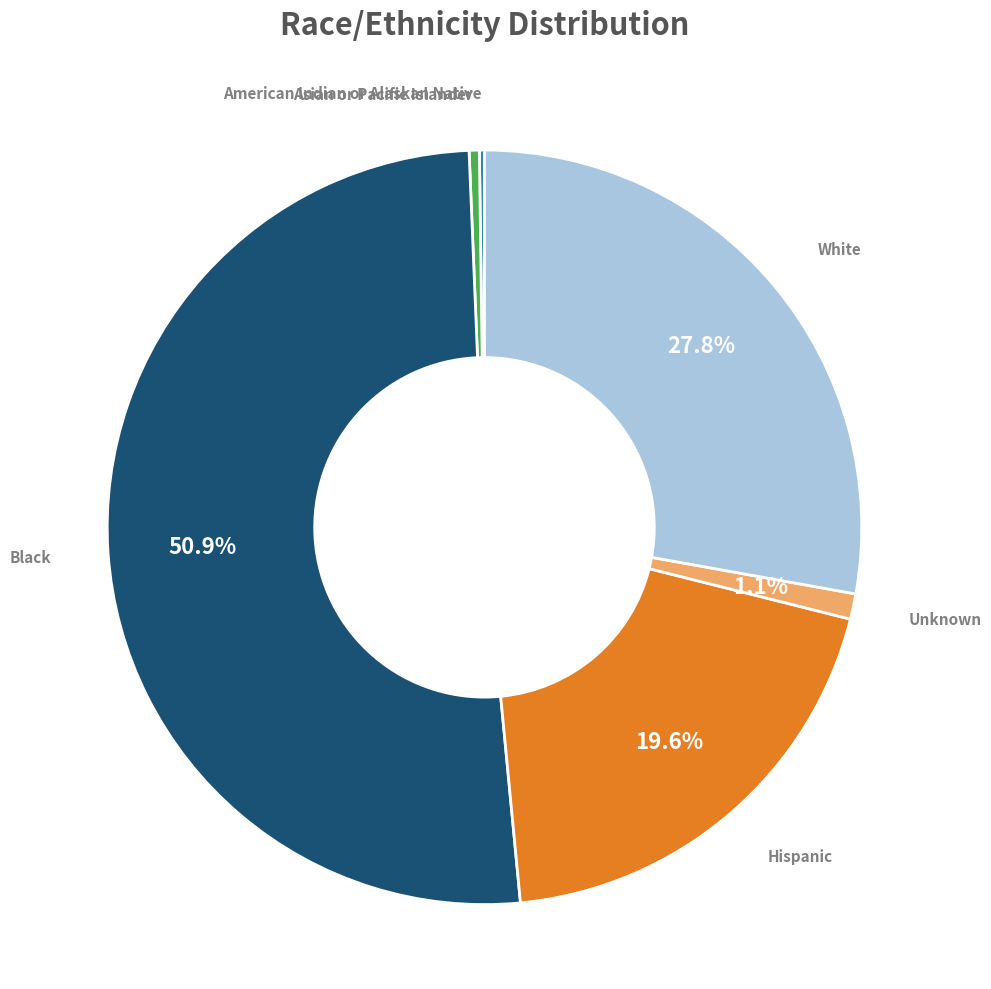

Is there a majority slice in this chart?

Yes